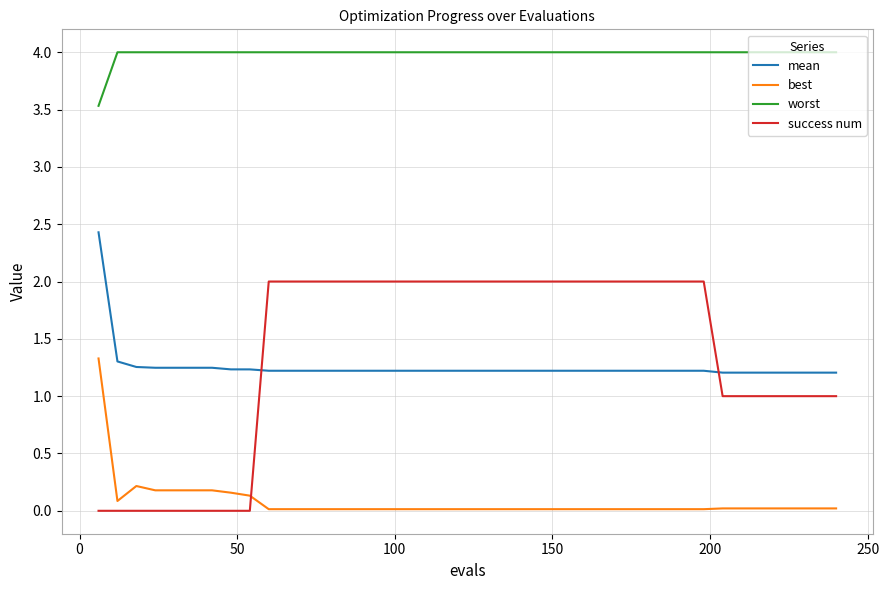

List the series in order of their peak value, highest first.

worst, mean, success num, best